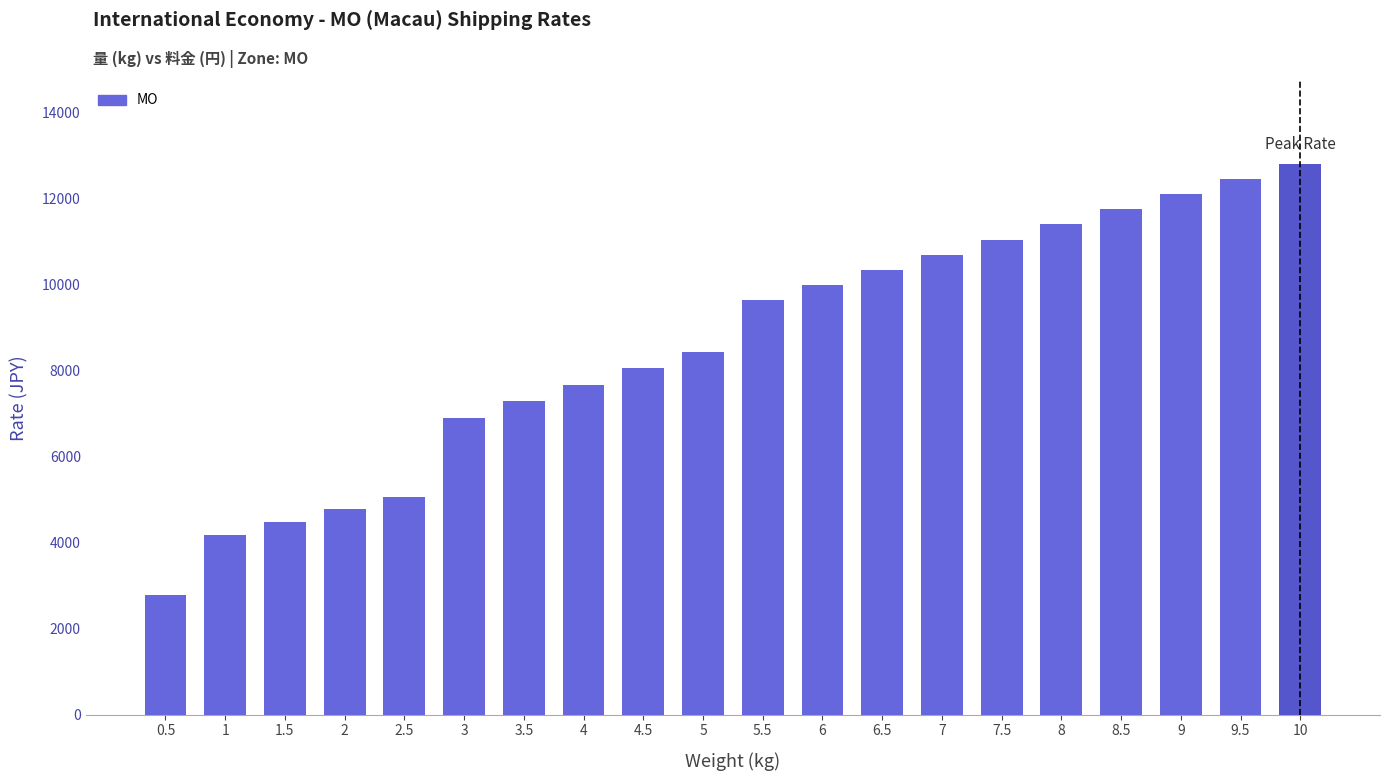

Reading right to left, what are all the values shown in this chart?

12820	12467	12113	11760	11407	11053	10700	10346	9994	9640	8447	8062	7678	7294	6910	5076	4774	4472	4171	2793